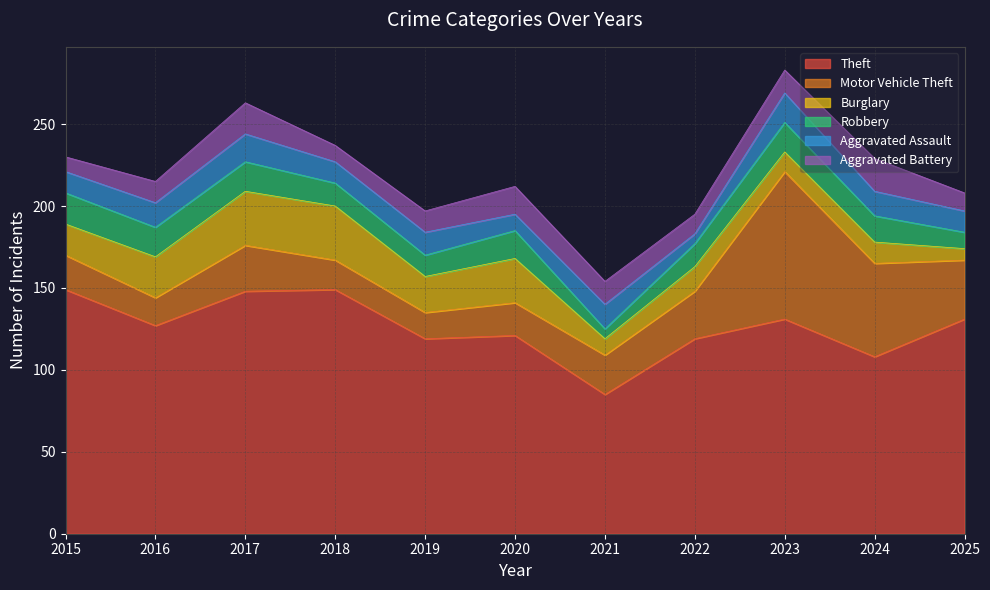

Which category has the highest value across all series?

2015